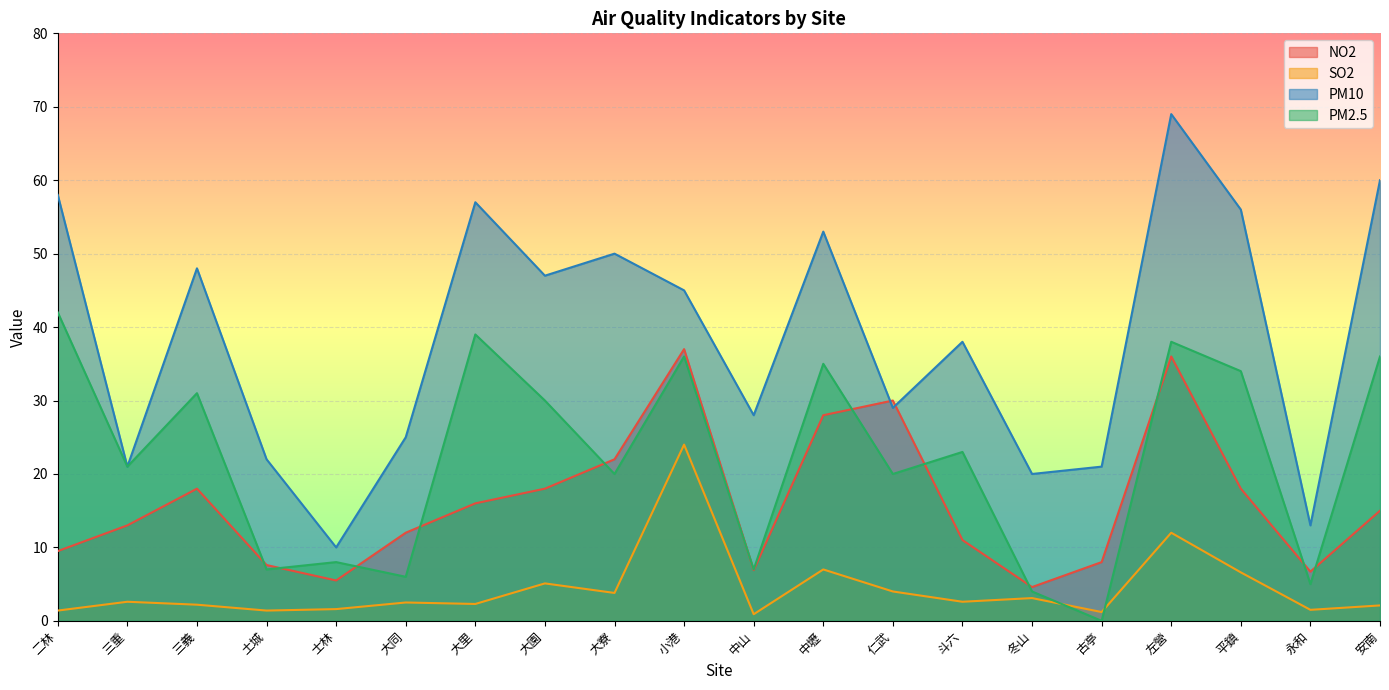

At which label is SO2 closest to 12?

左營